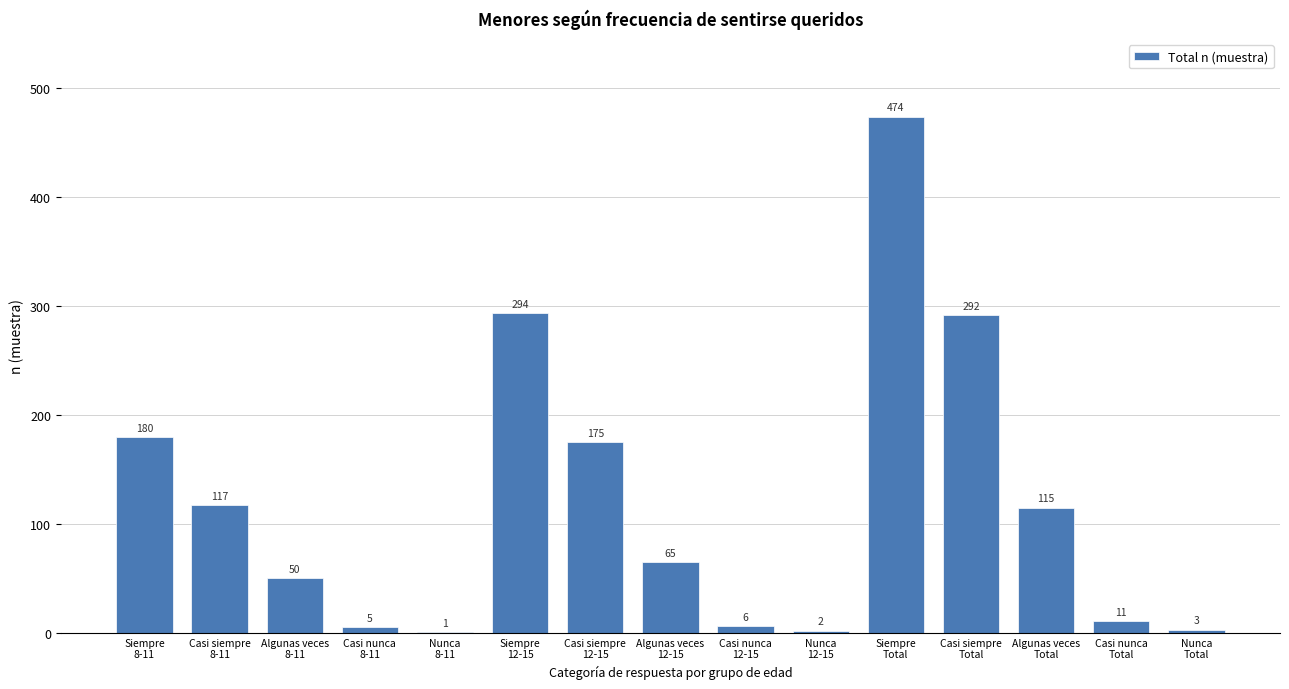

What is the sum of all values?

1790